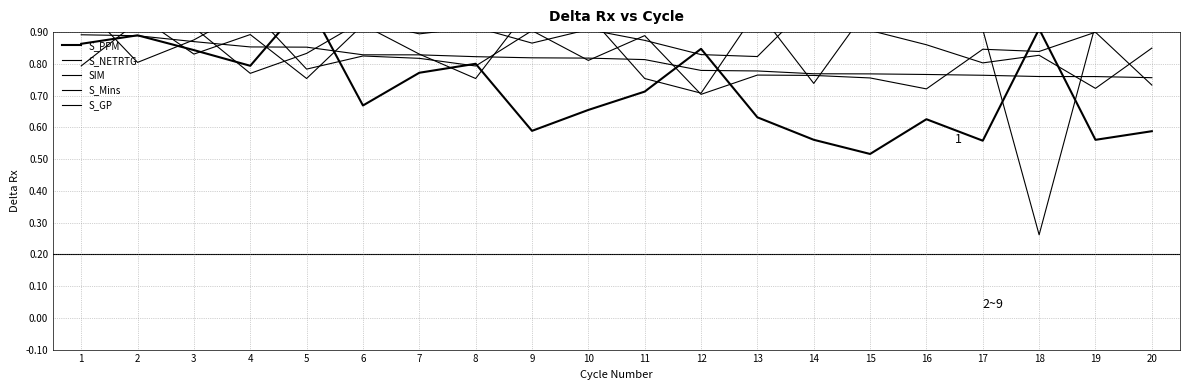

What is the difference between the second highest and second lowest values in the S_Mins series?

0.2